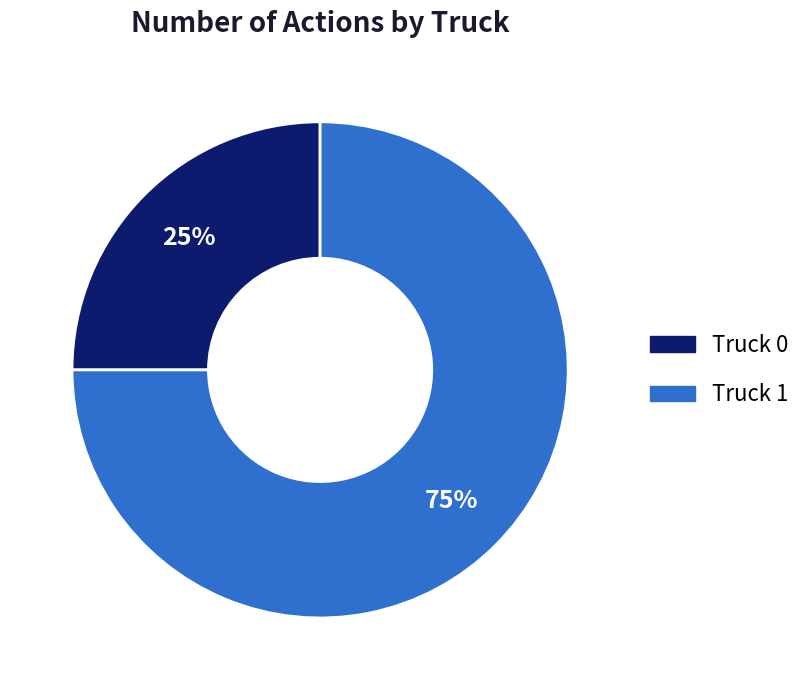

What percentage is the Truck 0 slice, to the nearest percent?

25%